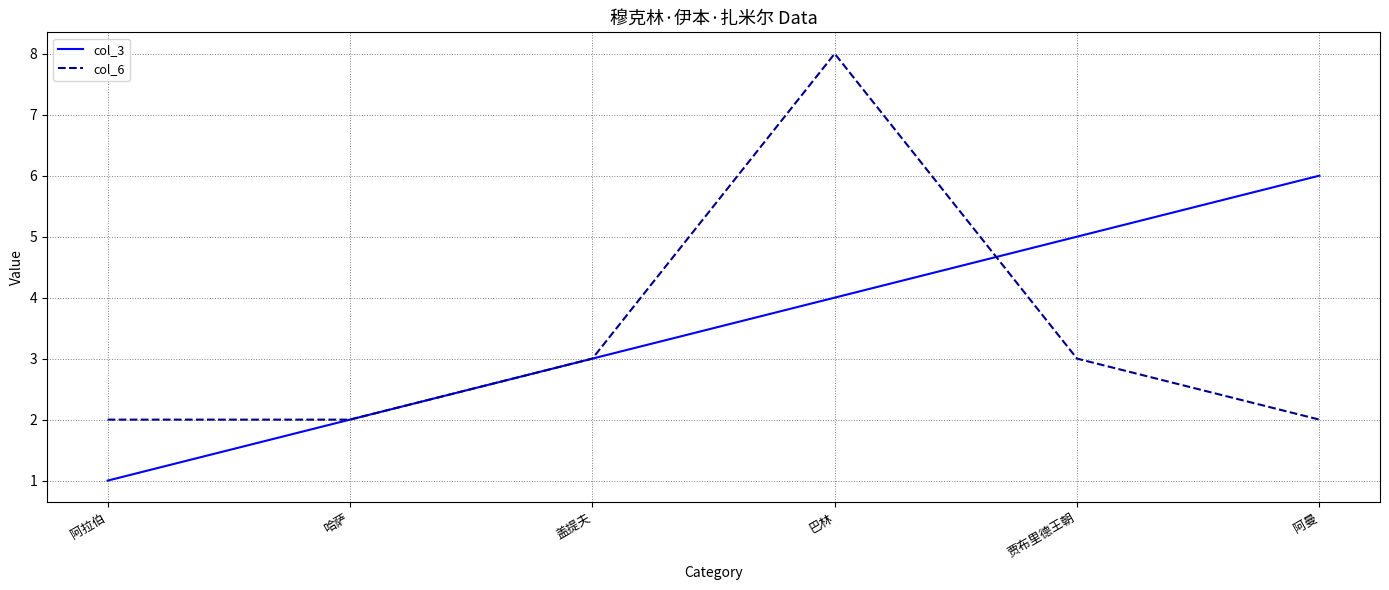

What position from the left is 阿拉伯?

1